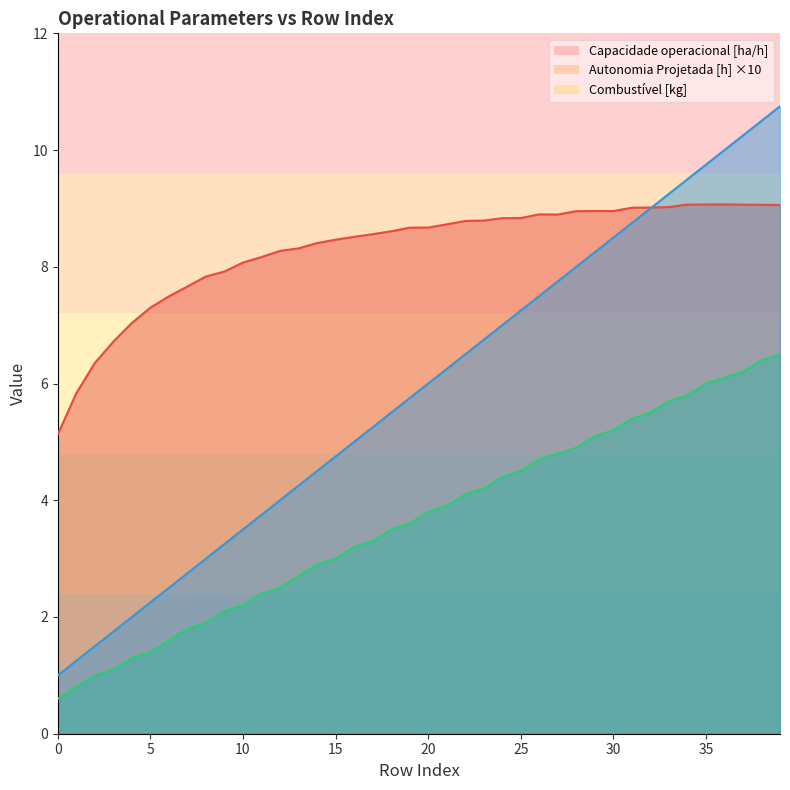

What is the difference between the highest and lowest values at 38?

4.1